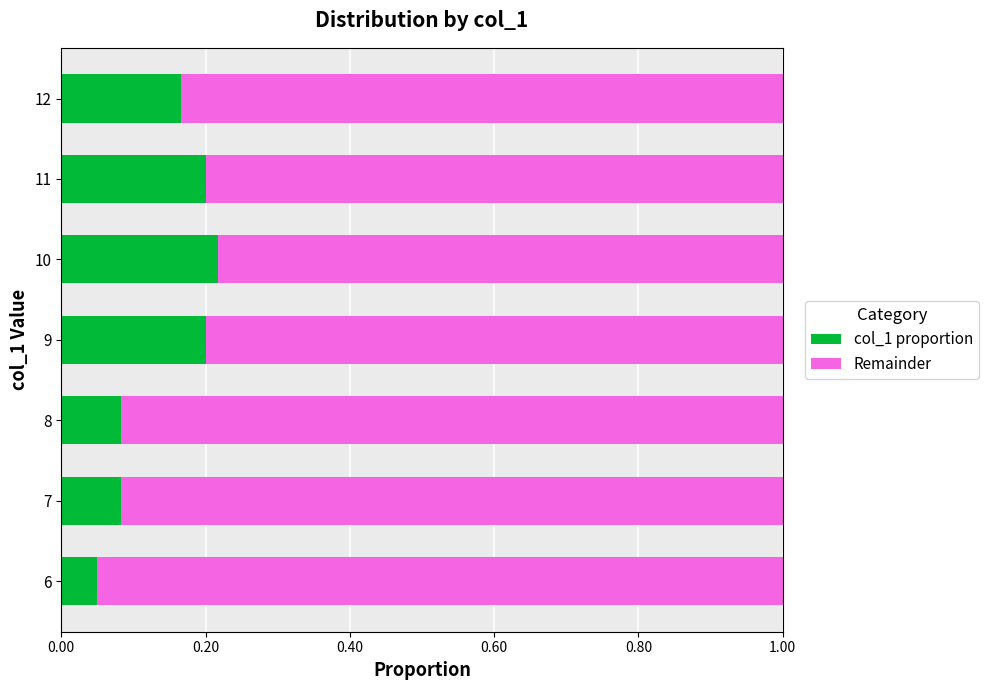

What is the total value across all series at 7?

1.0